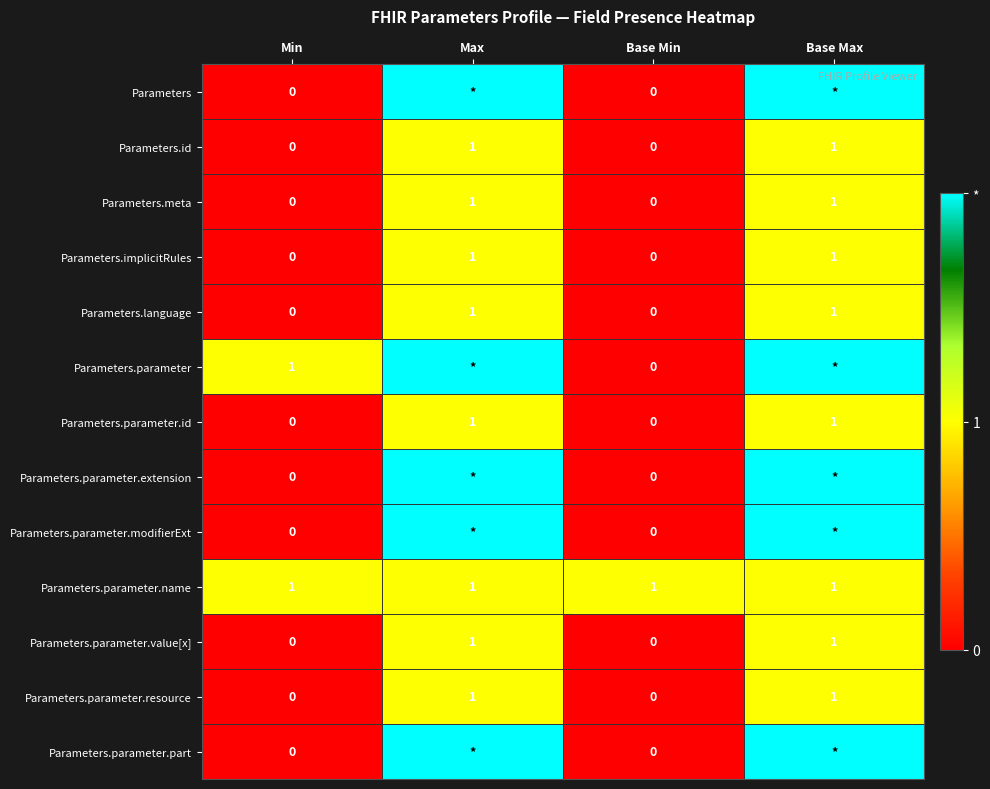

The value of Parameters.parameter.value[x] at Min is 0. True or false?

True